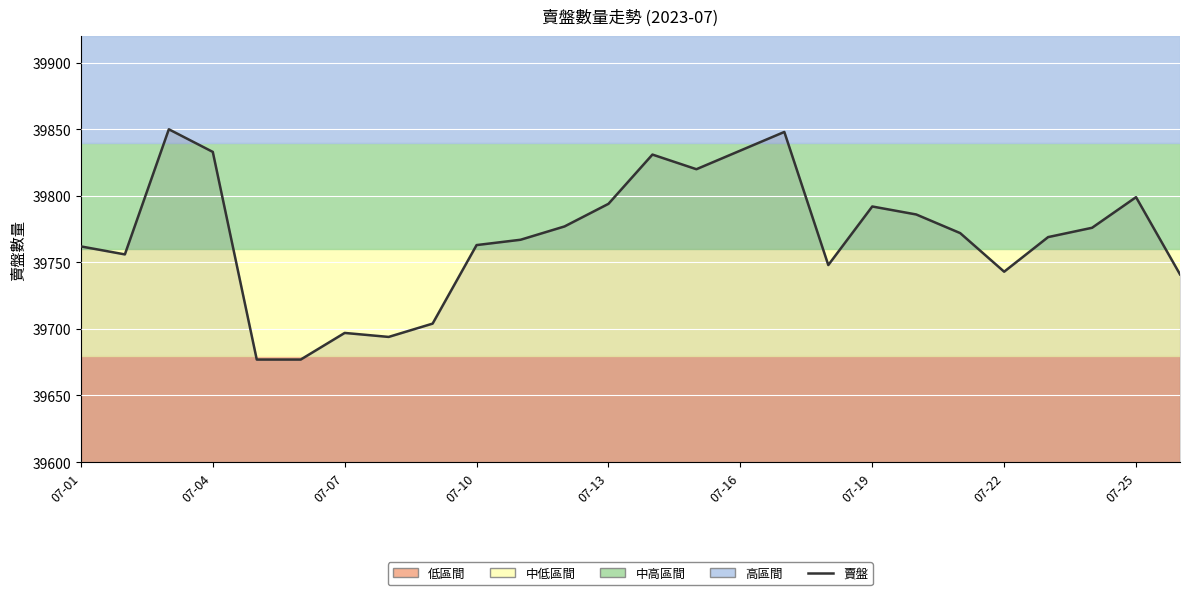

How many lines are shown in the chart?

1